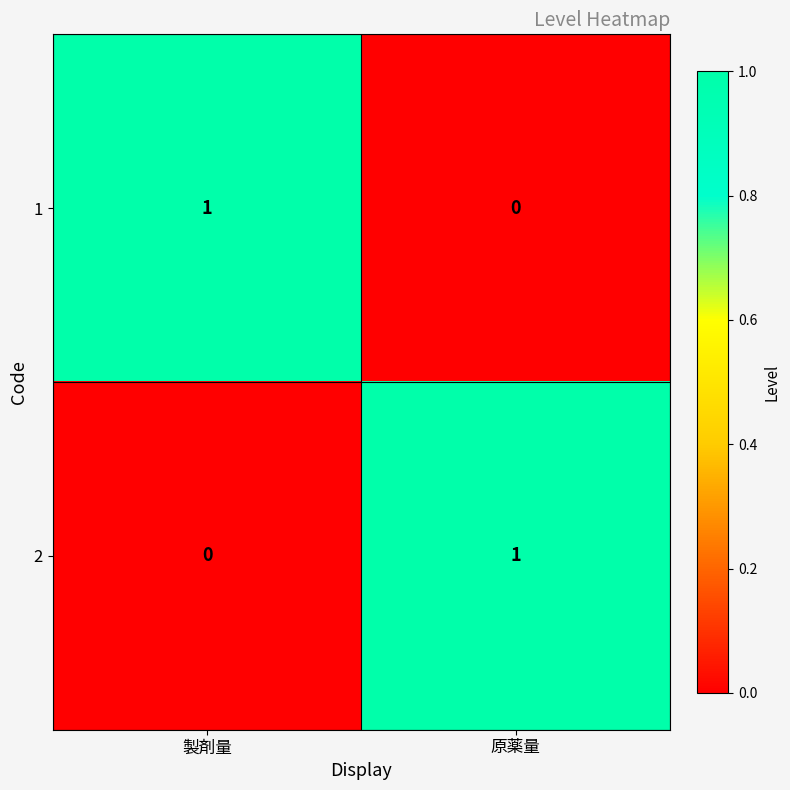

Which category has the lowest value in the 2 series?

製剤量